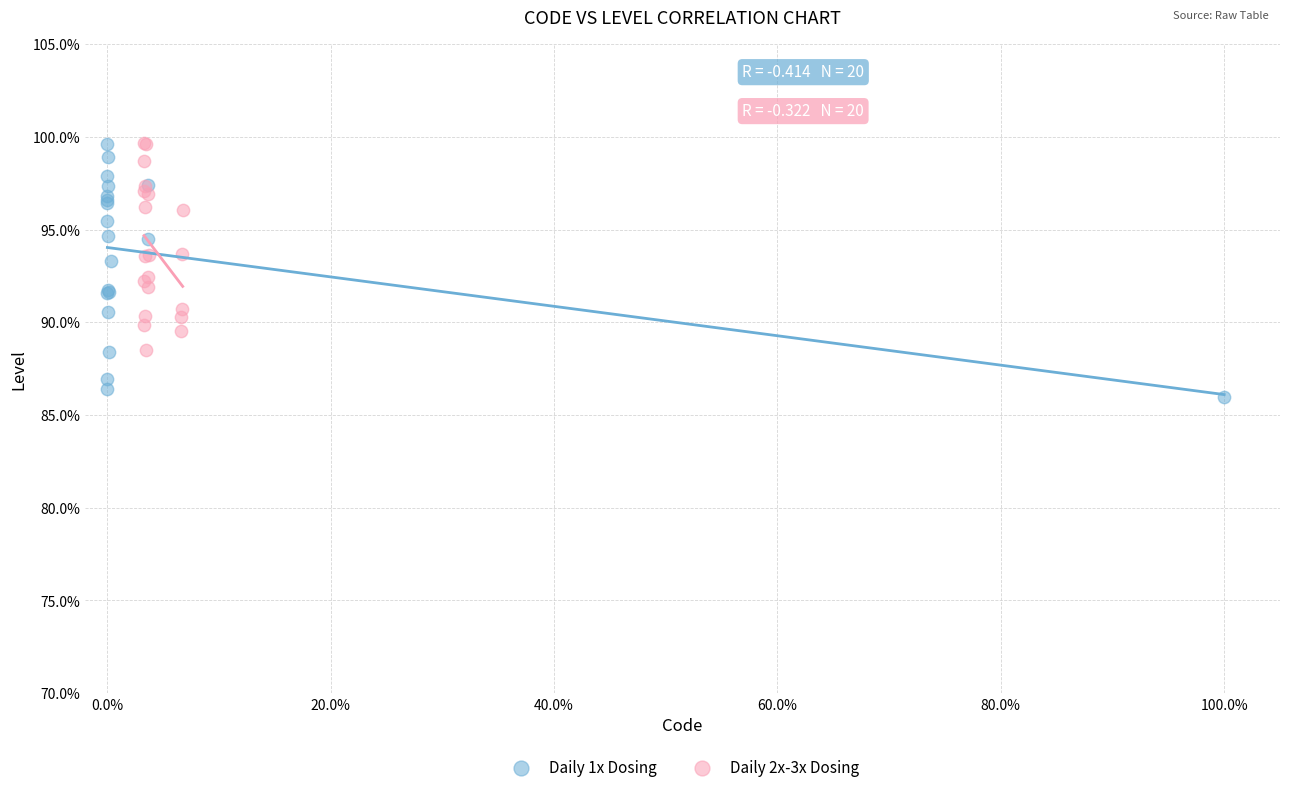

Which series has the largest Y range (max minus min)?

Daily 1x Dosing